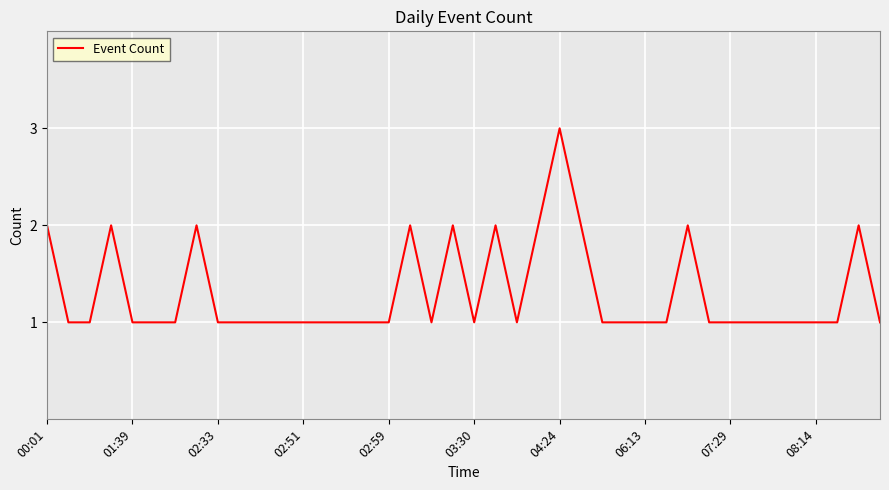

Which label corresponds to the largest value in the chart?

04:24